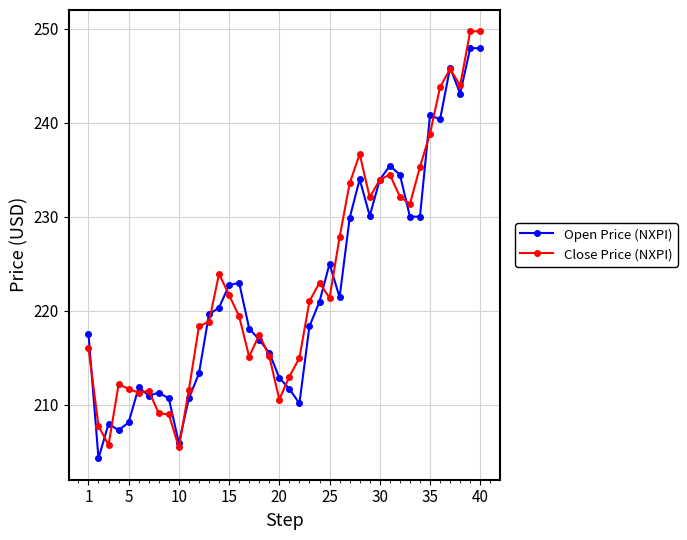

What is the highest value of the Close Price (NXPI) series?

249.7